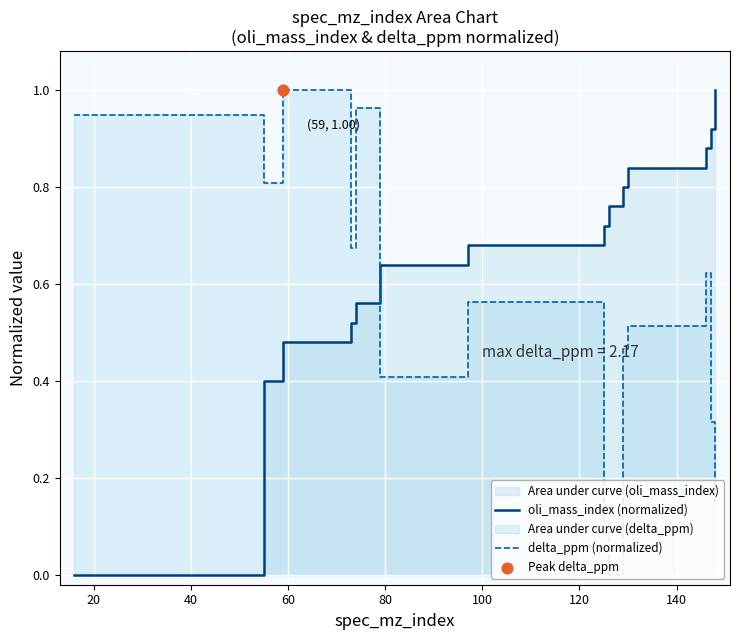

Which series contains the lowest Y value?

oli_mass_index (normalized)